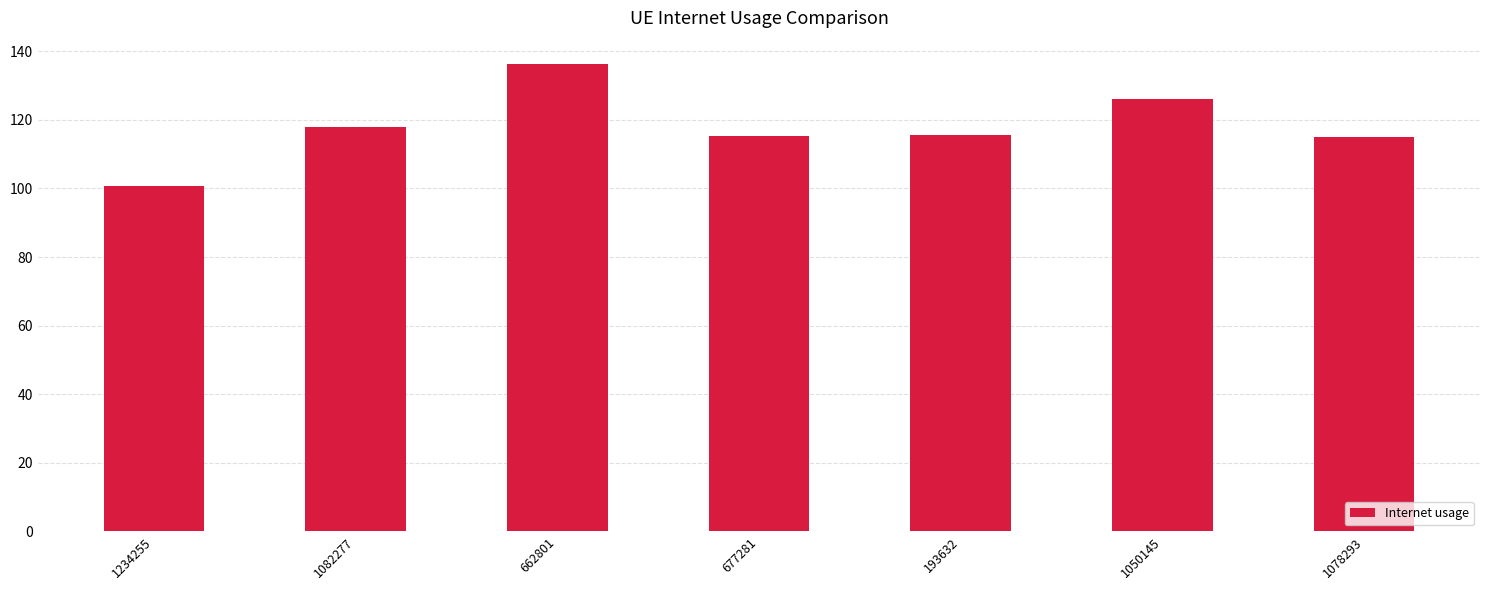

What is the approximate value at 1234255?

100.6